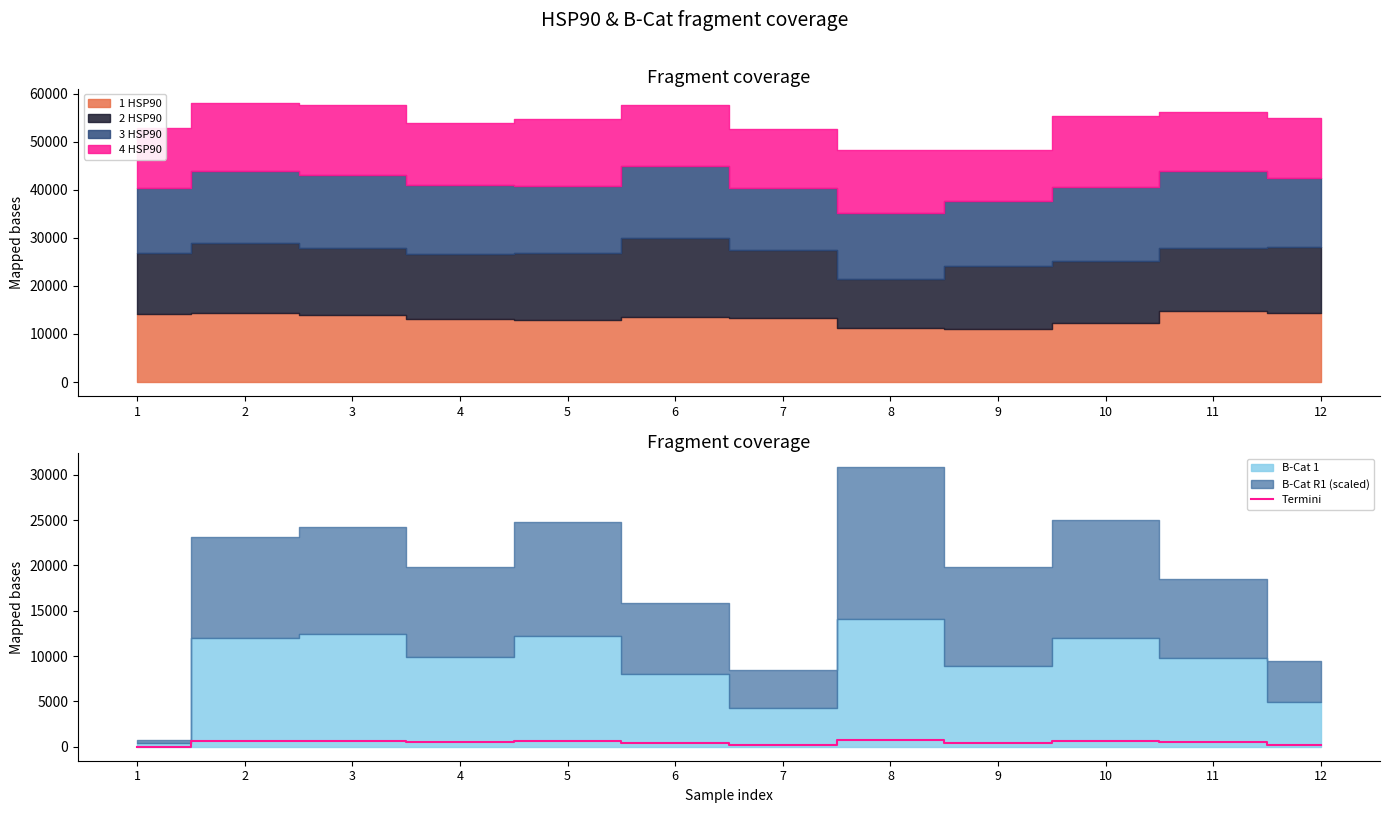

How many values exceed 493?

6